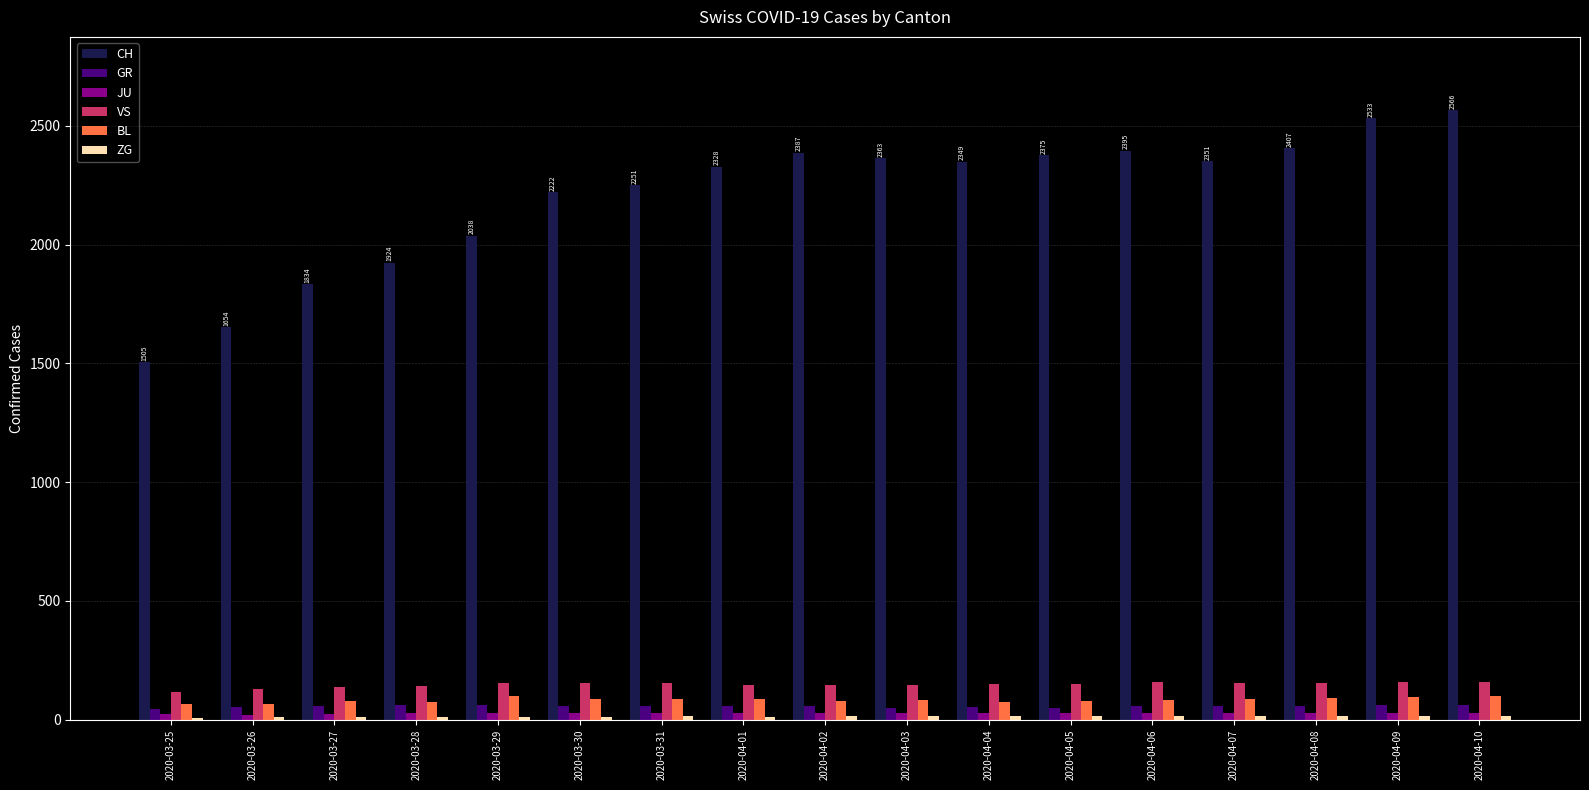

What is the value of the BL bar at the 6th from the left?

86